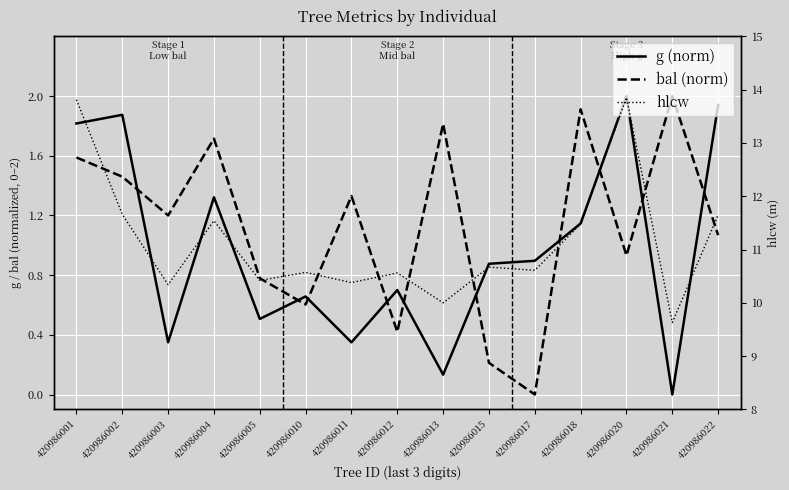

Rank the series by their maximum value, from lowest to highest.

g (norm), bal (norm), hlcw